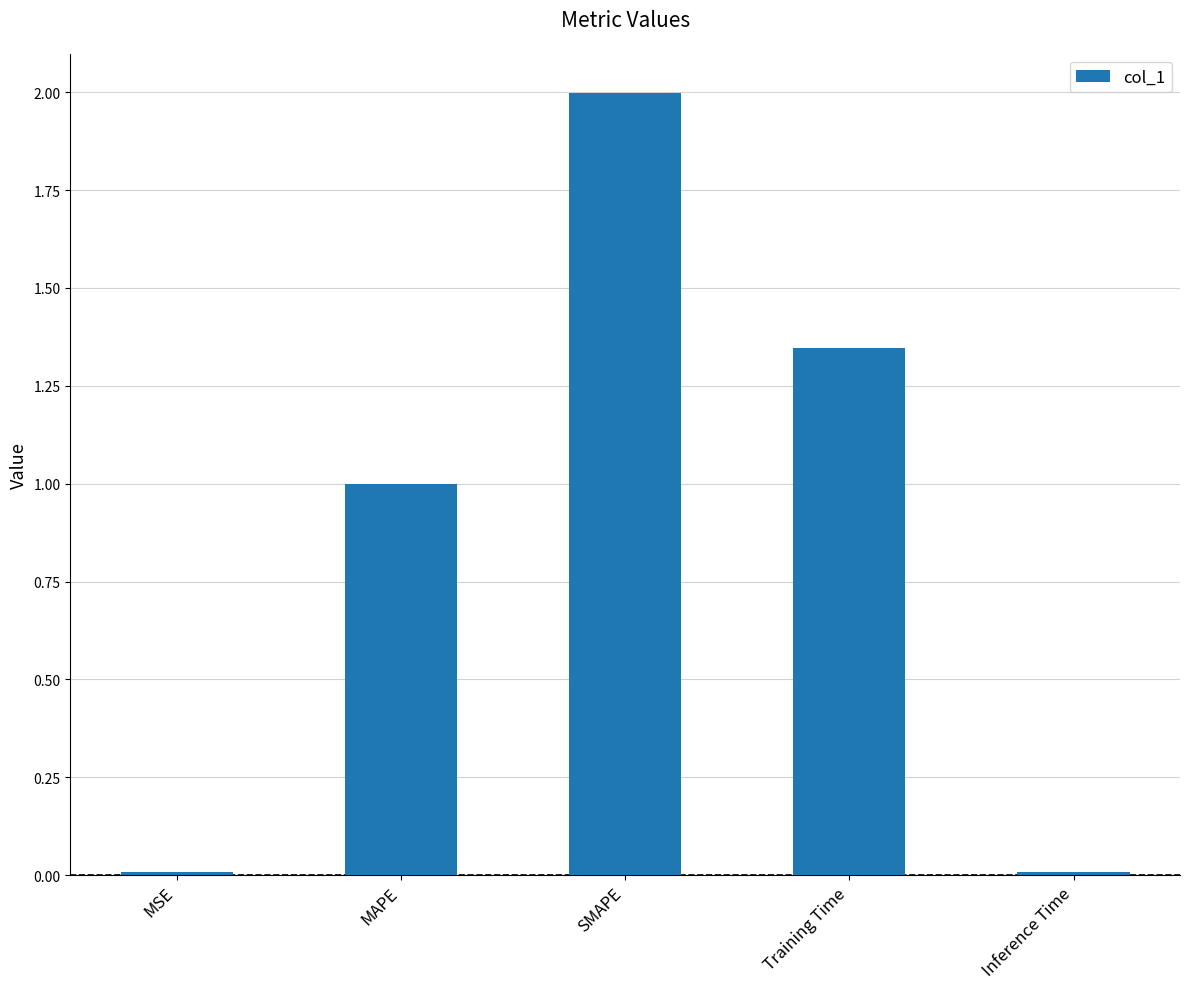

What is the sum of all values?

4.4